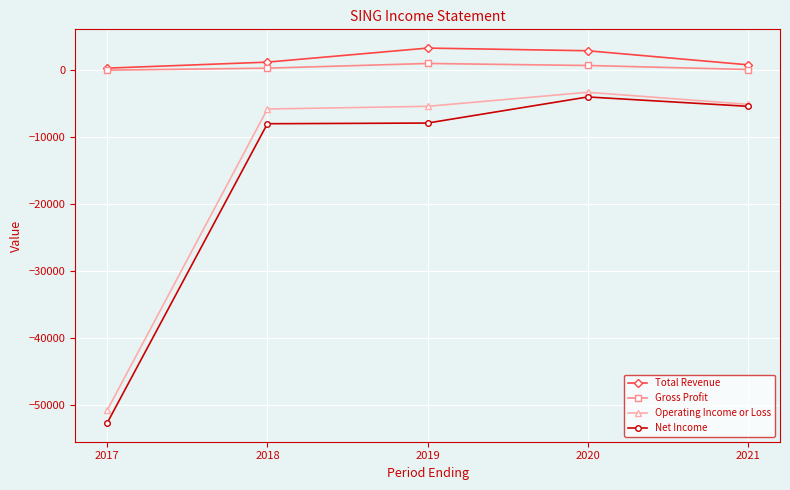

Which series has the widest spread of values?

Net Income